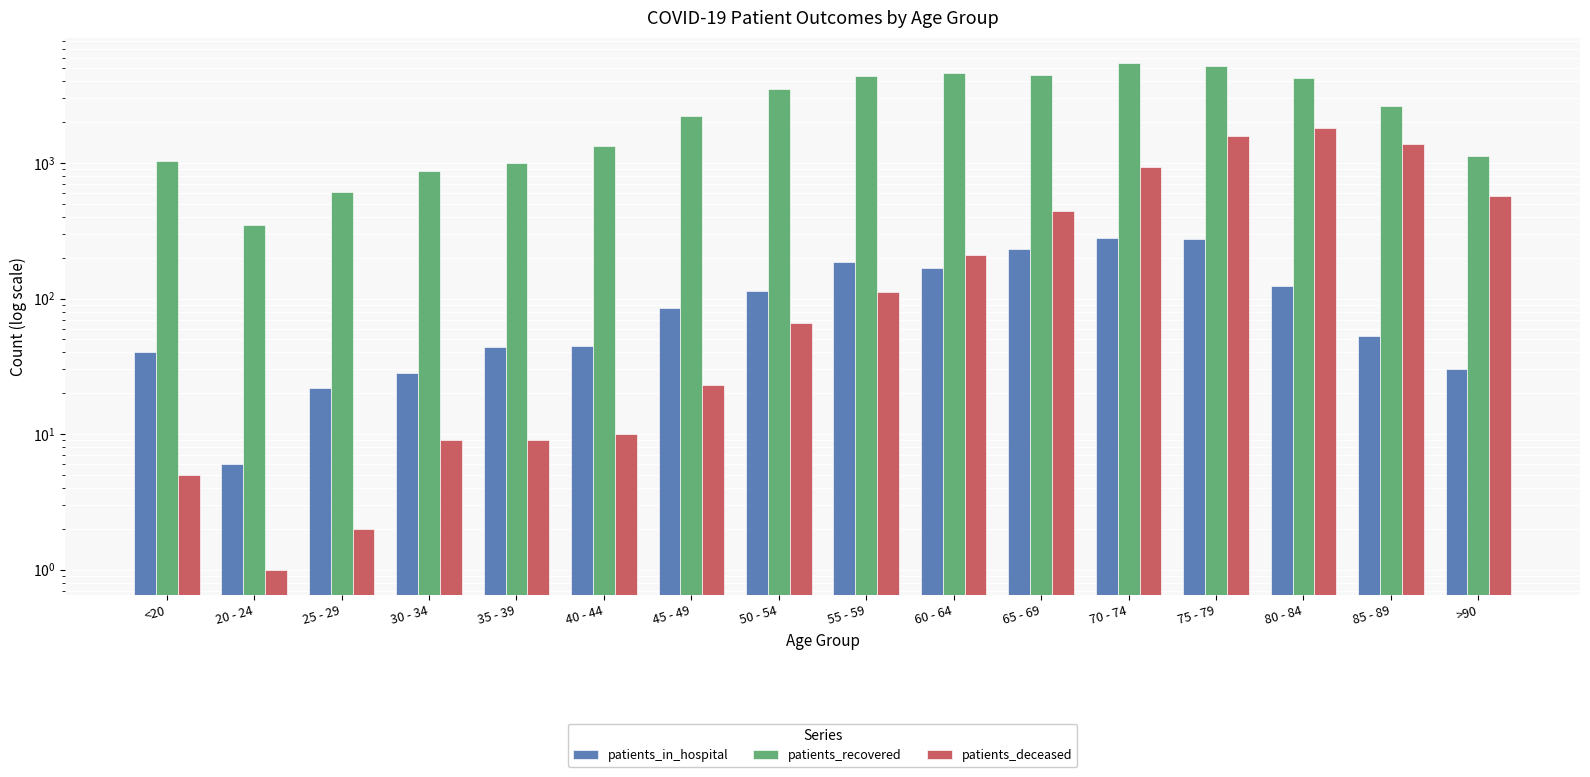

How many values in the patients_recovered series are below 2621?

8